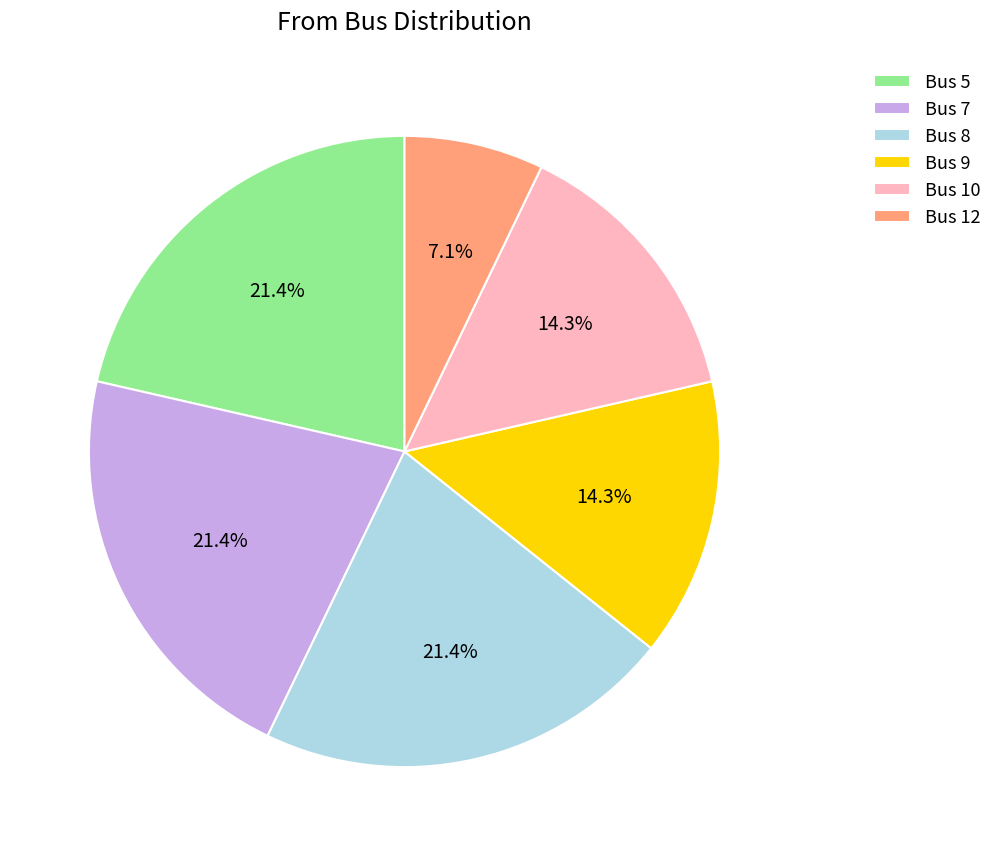

Which slice is the smallest?

Bus 12